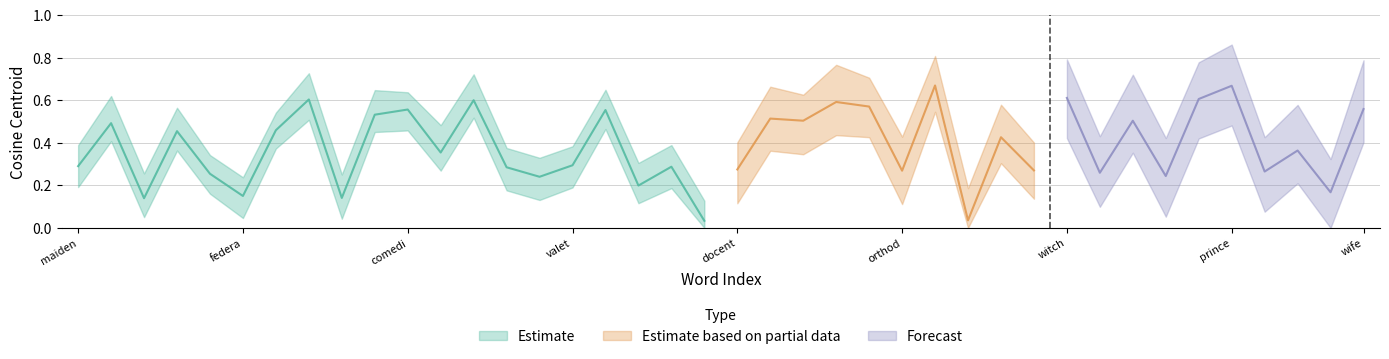

Read the cosine_centroid value at 9.

0.5